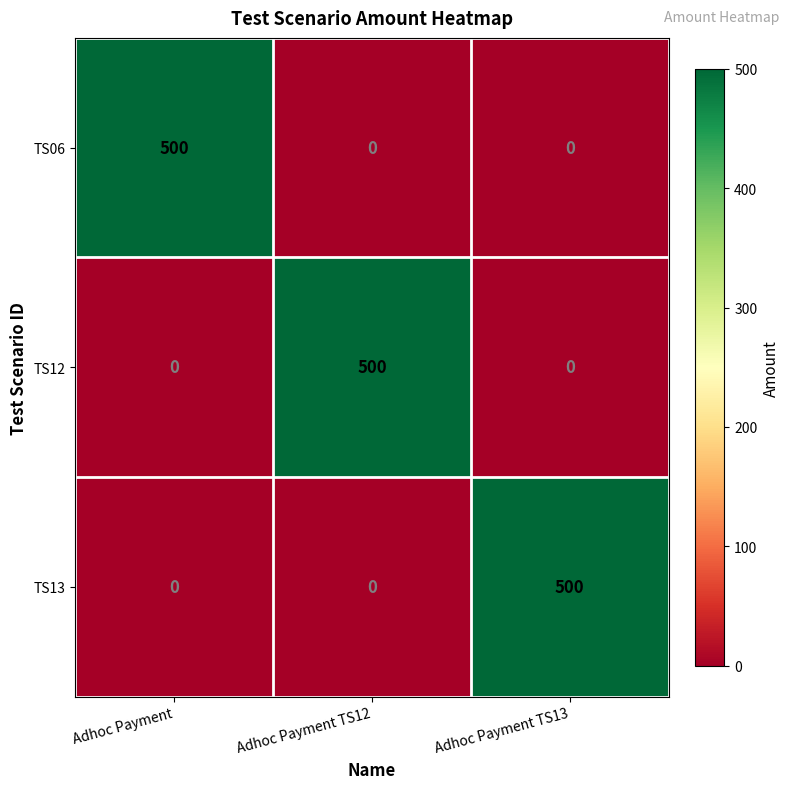

What is the average value of the TS13 series?

167